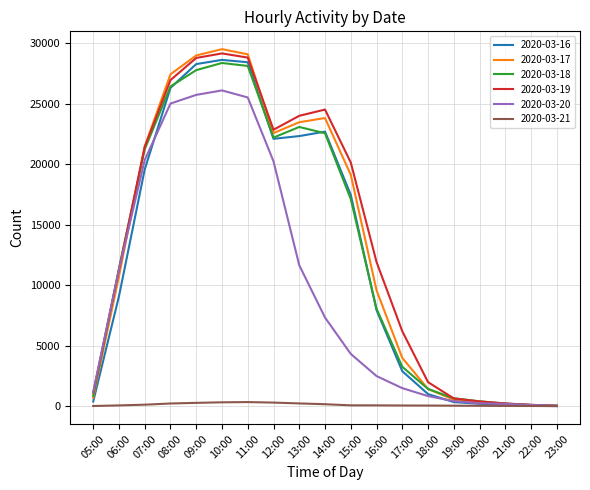

Which category has the highest value across all series?

10:00